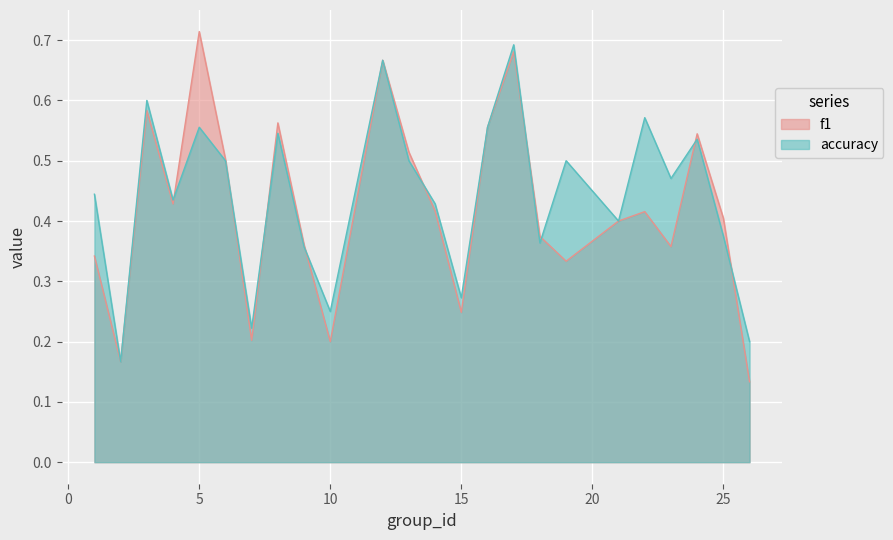

Where is accuracy nearest to the value 0?

2